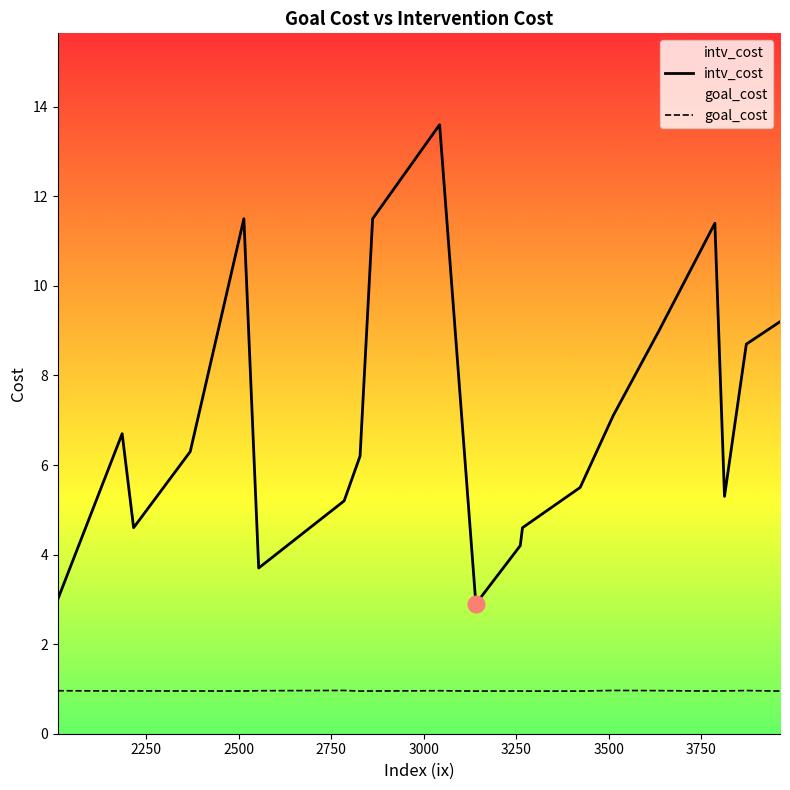

How many lines are shown in the chart?

2